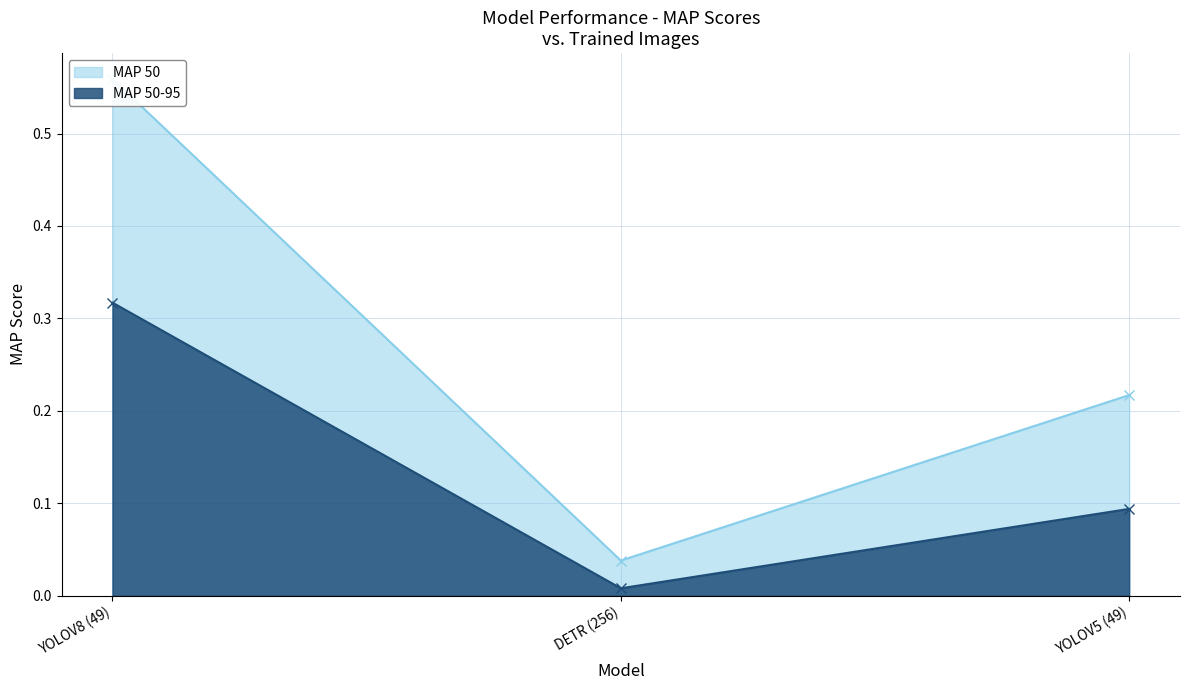

Reading right to left, list all the values displayed in this chart.

MAP 50: 0.2	0.0	0.6
MAP 50-95: 0.1	0.0	0.3